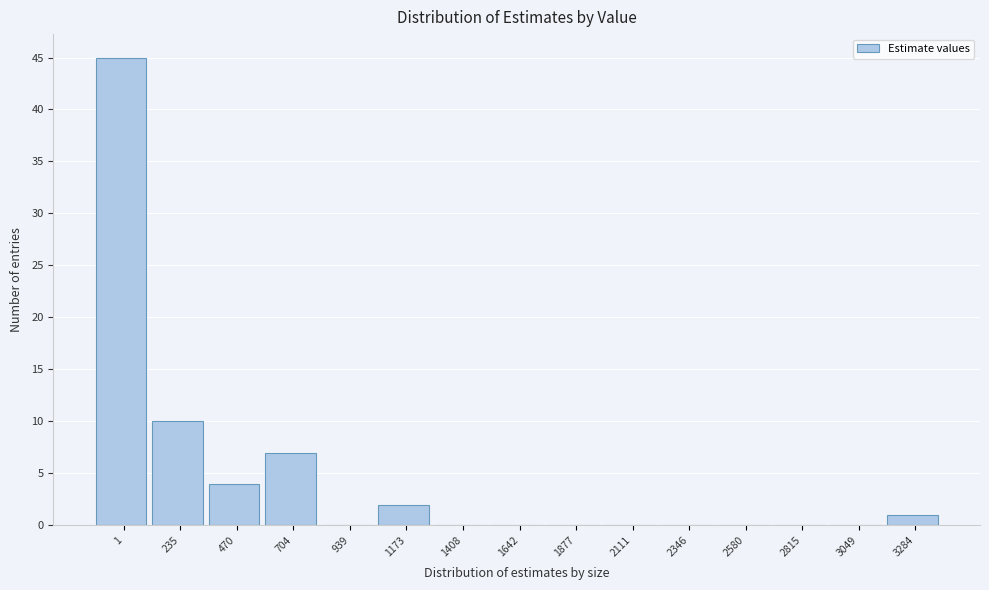

Reading left to right, transcribe all the data shown in this chart.

1=45	235=10	470=4	704=7	939=0	1173=2	1408=0	1642=0	1877=0	2111=0	2346=0	2580=0	2815=0	3049=0	3284=1